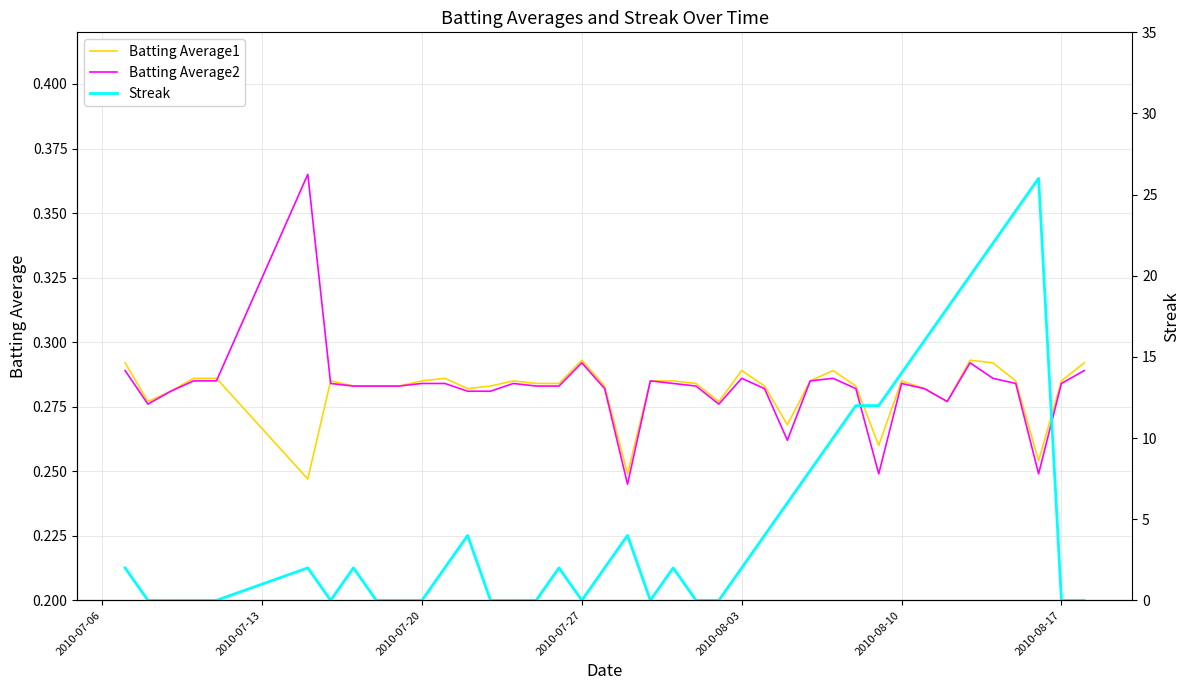

Reading right to left, extract all data points from this chart.

Batting Average1: 0.3	0.3	0.3	0.3	0.3	0.3	0.3	0.3	0.3	0.3	0.3	0.3	0.3	0.3	0.3	0.3	0.3	0.3	0.3	0.3	0.2	0.3	0.3	0.3	0.3	0.3	0.3	0.3	0.3	0.3	0.3	0.3	0.3	0.3	0.2	0.3	0.3	0.3	0.3	0.3
Batting Average2: 0.3	0.3	0.2	0.3	0.3	0.3	0.3	0.3	0.3	0.2	0.3	0.3	0.3	0.3	0.3	0.3	0.3	0.3	0.3	0.3	0.2	0.3	0.3	0.3	0.3	0.3	0.3	0.3	0.3	0.3	0.3	0.3	0.3	0.3	0.4	0.3	0.3	0.3	0.3	0.3
Streak: 0.0	0.0	26.0	24.0	22.0	20.0	18.0	16.0	14.0	12.0	12.0	10.0	8.0	6.0	4.0	2.0	0.0	0.0	2.0	0.0	4.0	2.0	0.0	2.0	0.0	0.0	0.0	4.0	2.0	0.0	0.0	0.0	2.0	0.0	2.0	0.0	0.0	0.0	0.0	2.0